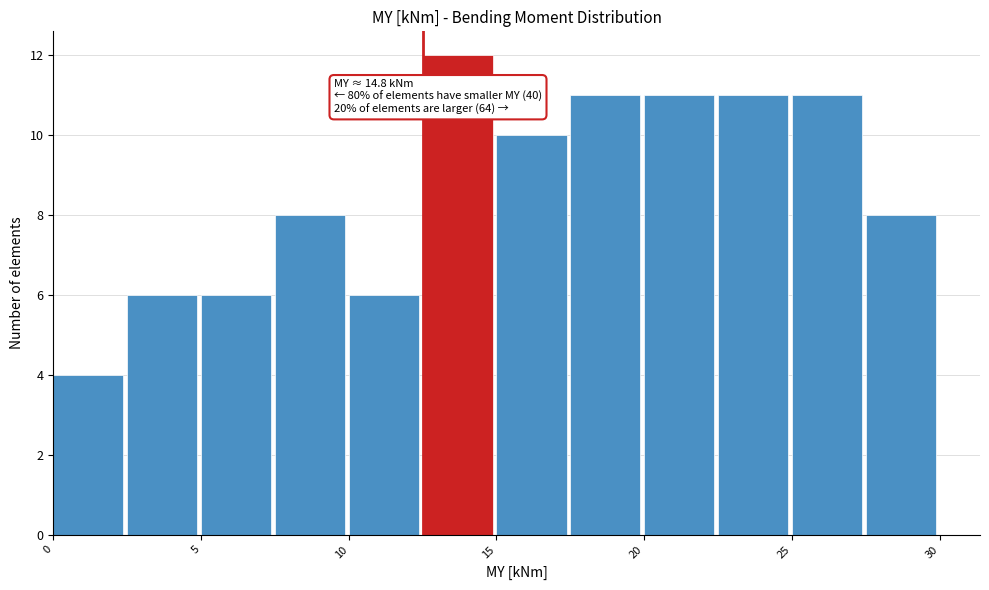

Which range on the x-axis has the tallest bar?

12.5 to 15.0